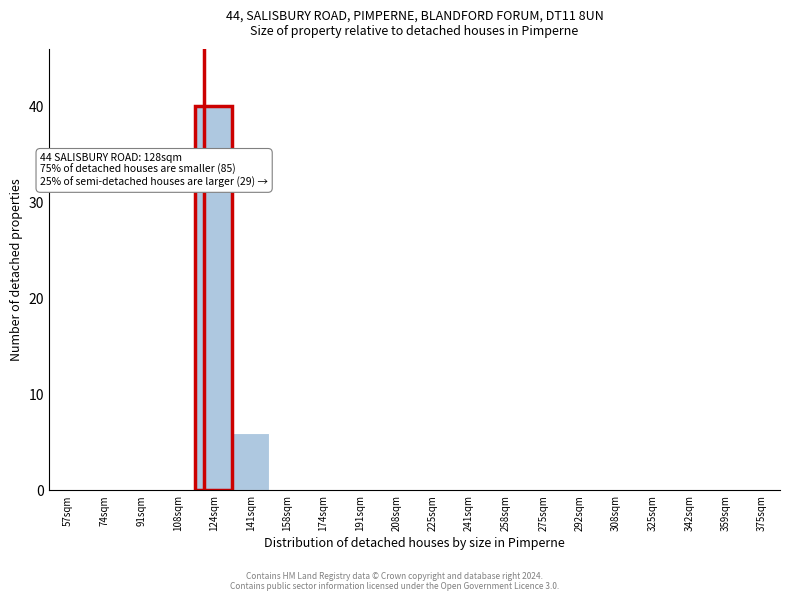

Reading right to left, transcribe all the data shown in this chart.

375sqm=0	359sqm=0	342sqm=0	325sqm=0	308sqm=0	292sqm=0	275sqm=0	258sqm=0	241sqm=0	225sqm=0	208sqm=0	191sqm=0	174sqm=0	158sqm=0	141sqm=6	124sqm=40	108sqm=0	91sqm=0	74sqm=0	57sqm=0